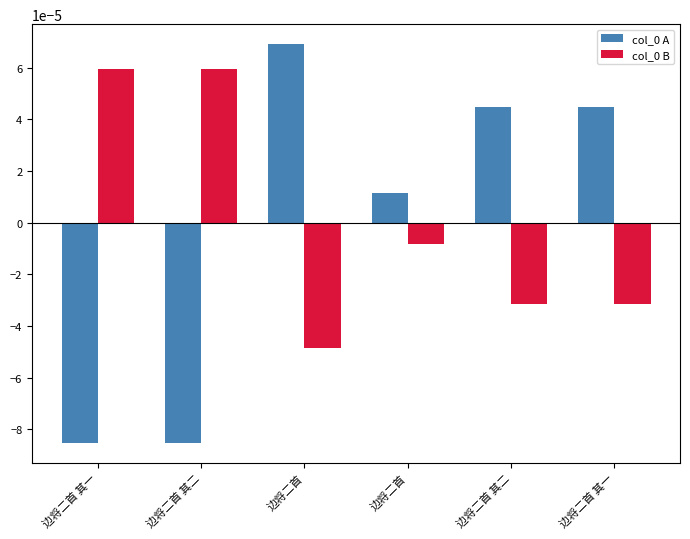

How many series are shown in this chart?

2